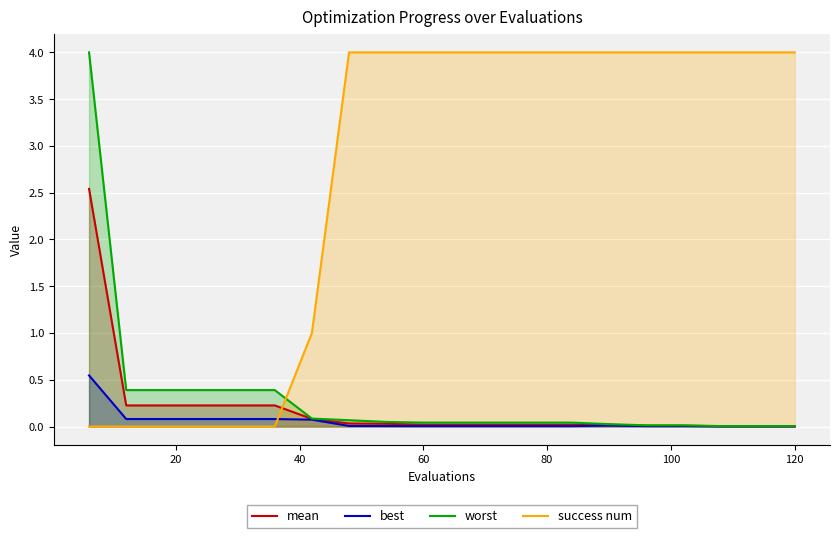

How many positive values does the success num series have?

14